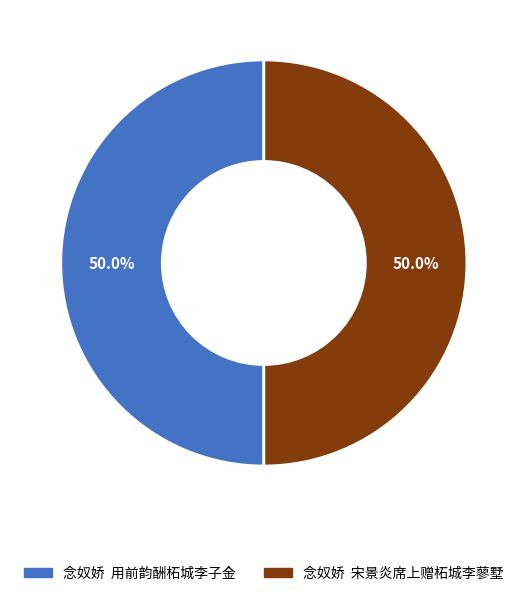

What portion of the pie excludes 念奴娇 用前韵酬柘城李子金?

50.0%